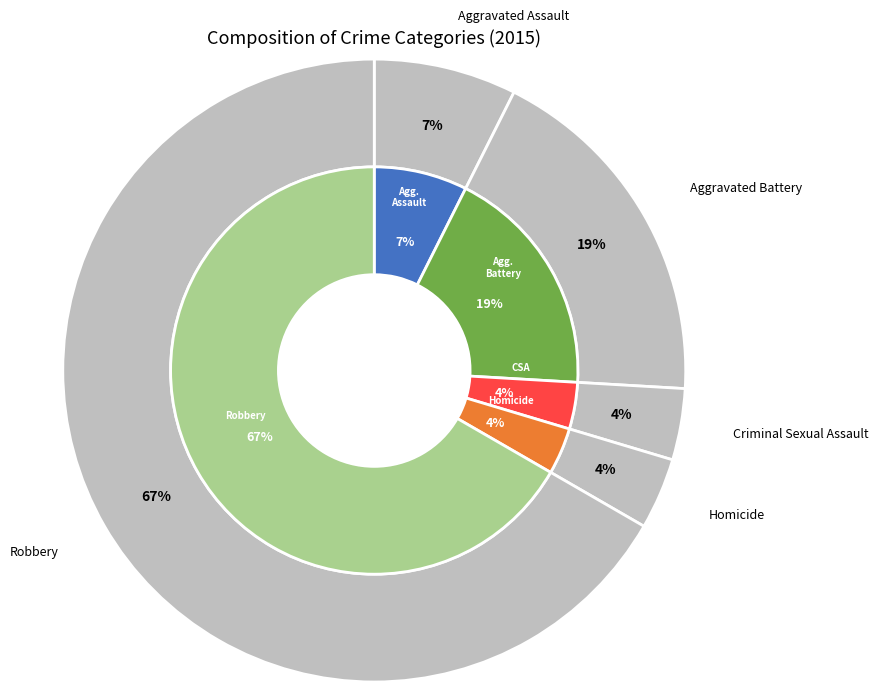

The Criminal Sexual Assault slice represents 19% of the pie. True or false?

False